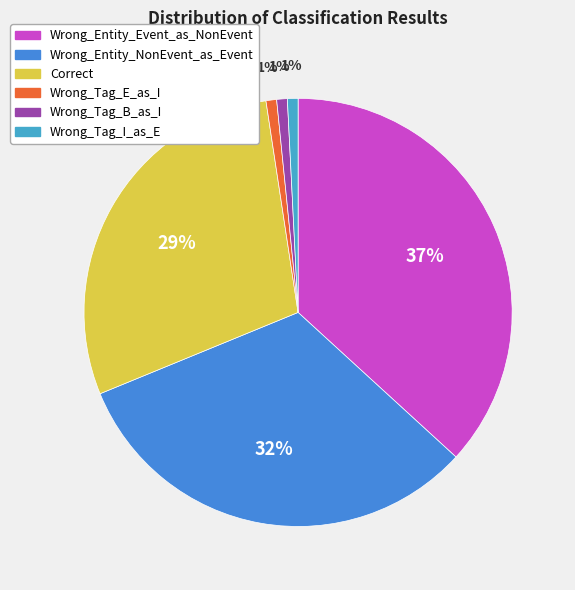

Rank the categories by value from lowest to highest.

Wrong_Tag_E_as_I, Wrong_Tag_B_as_I, Wrong_Tag_I_as_E, Correct, Wrong_Entity_NonEvent_as_Event, Wrong_Entity_Event_as_NonEvent